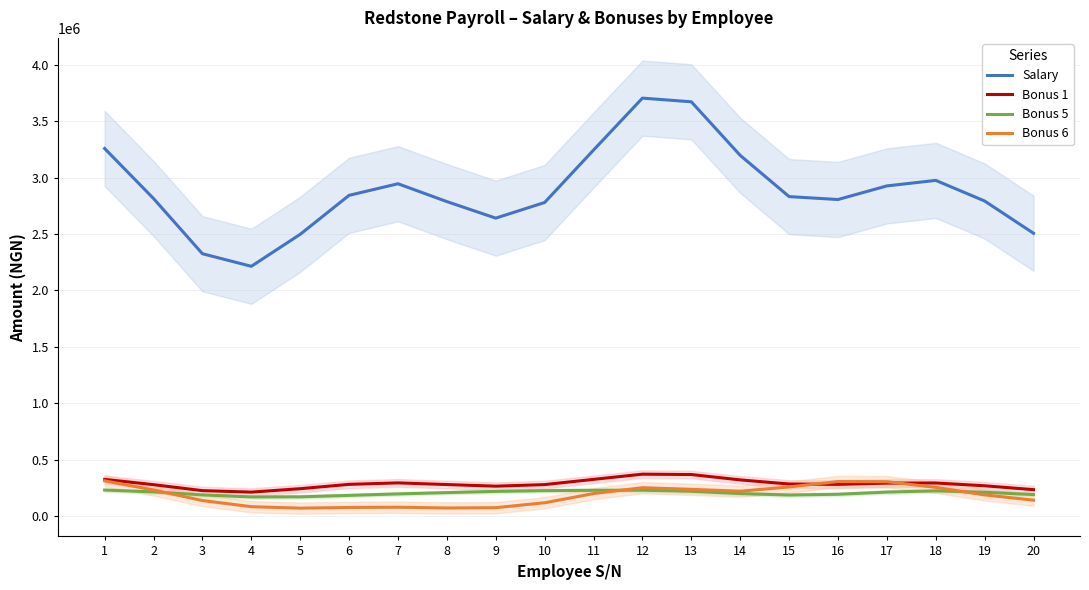

Which has a higher value, 6 or 13?

13